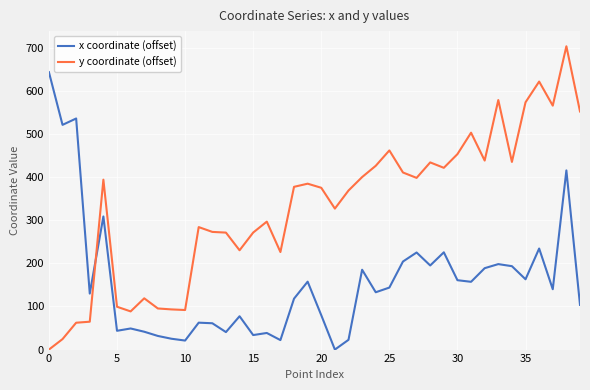

List the series in order of their overall mean, lowest first.

x coordinate (offset), y coordinate (offset)